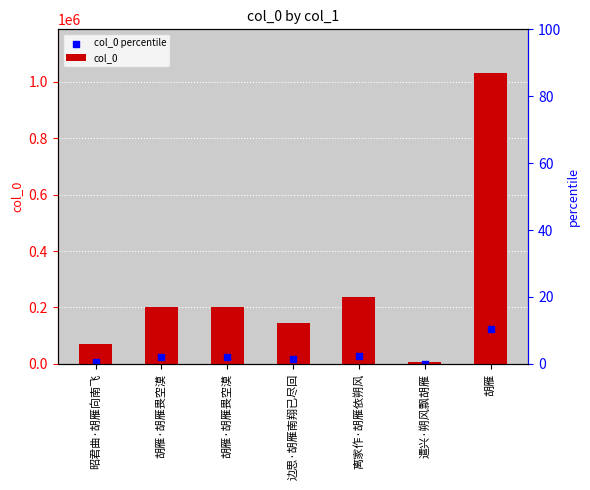

At how many categories does at least one series exceed 832000?

1